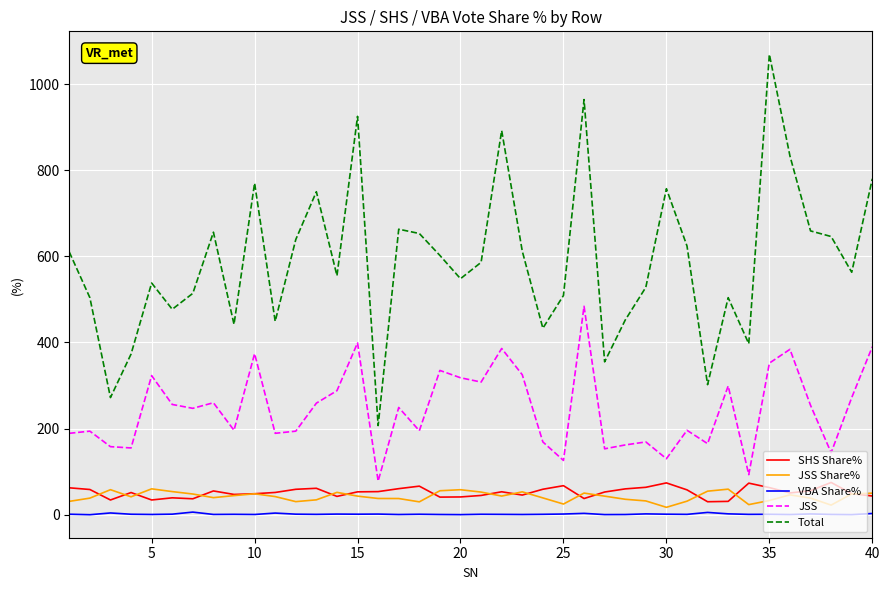

What is the maximum value shown in the chart?

1069.0